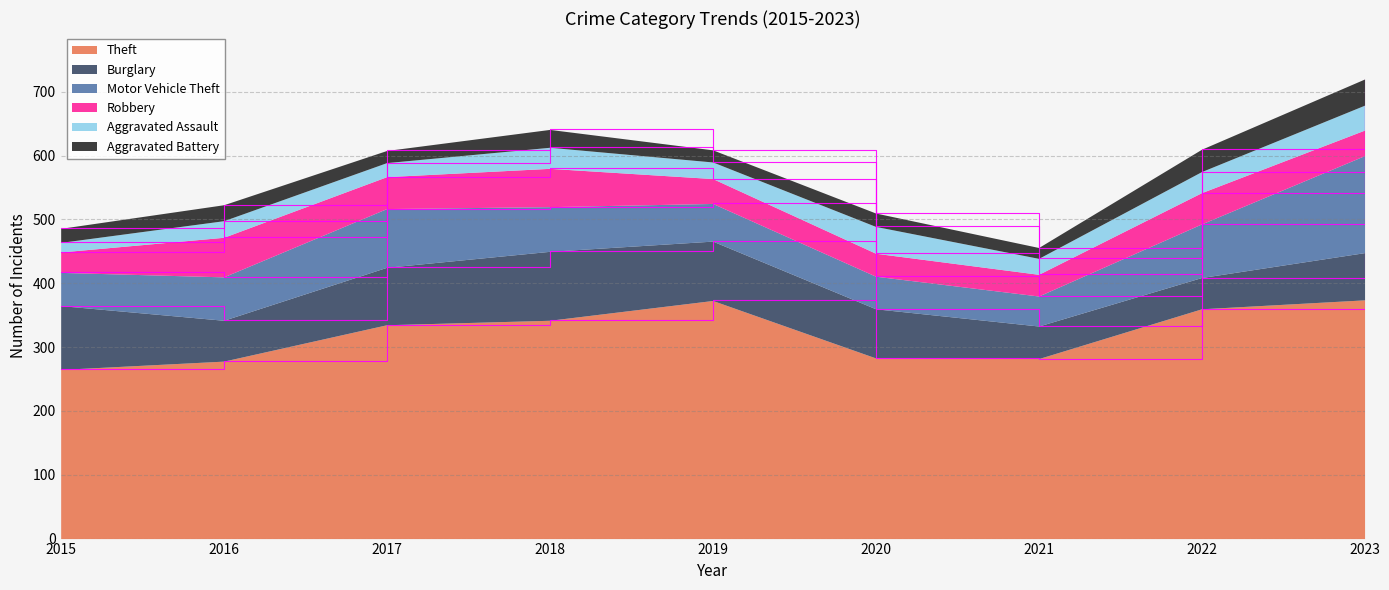

True or false: Motor Vehicle Theft and Robbery cross at least once.

False